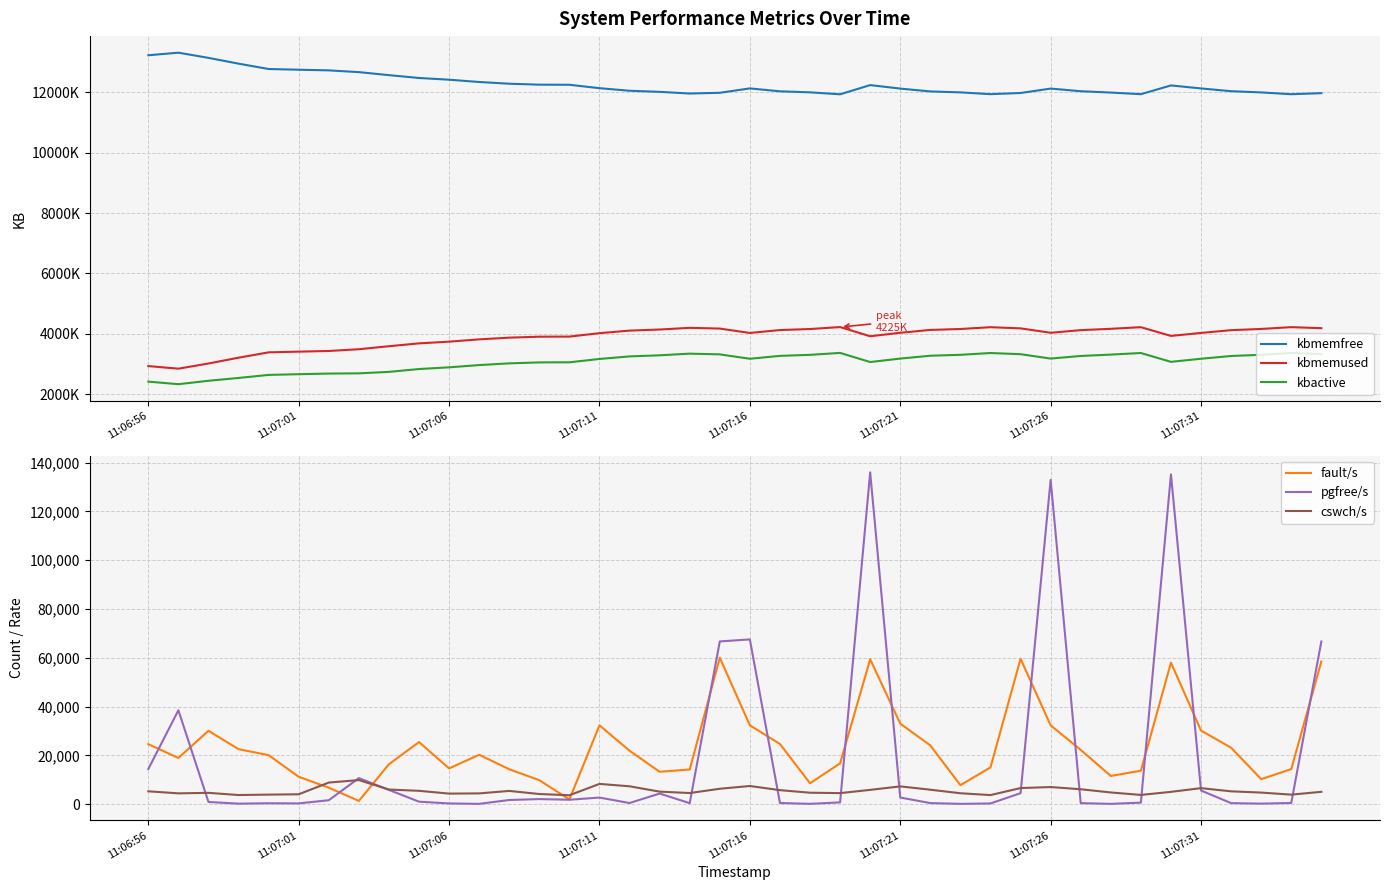

How many data points does each series have?

40